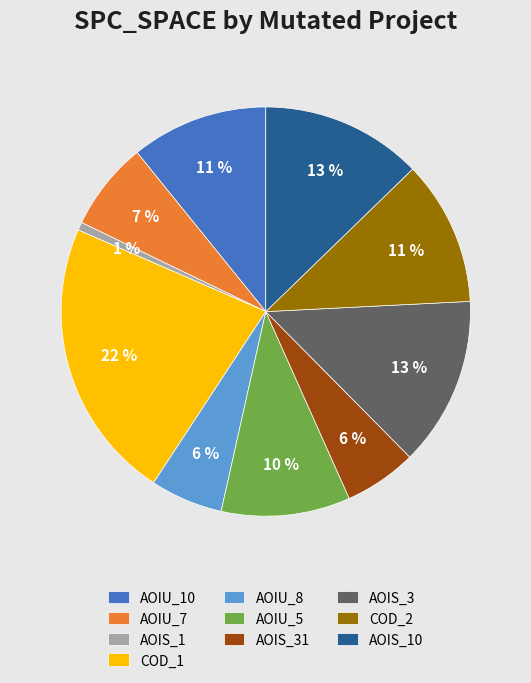

The COD_1 slice represents 22% of the pie. True or false?

True